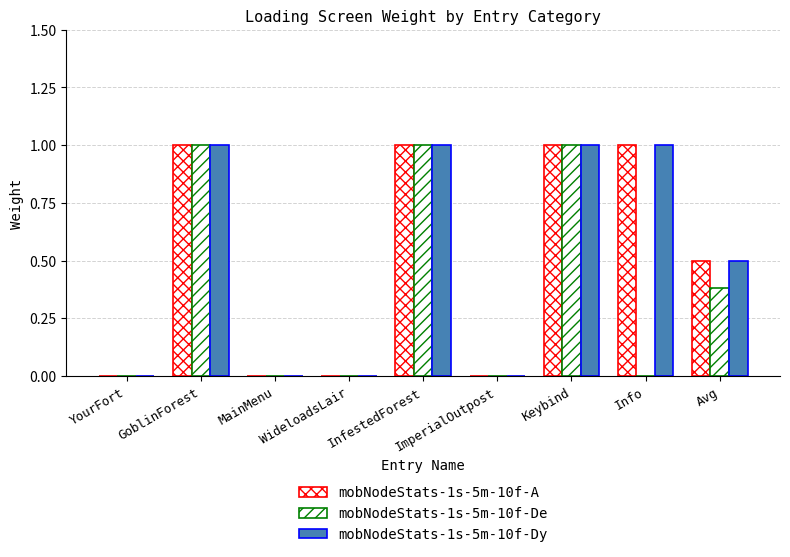

Between ImperialOutpost and MainMenu, which is larger?

ImperialOutpost